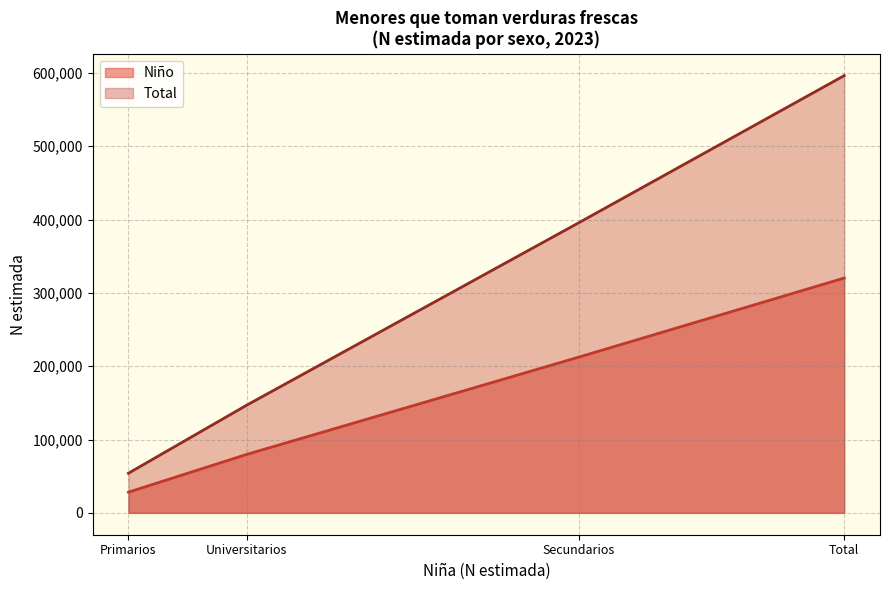

What is the sum of the Total values at Secundarios and Total?

991942